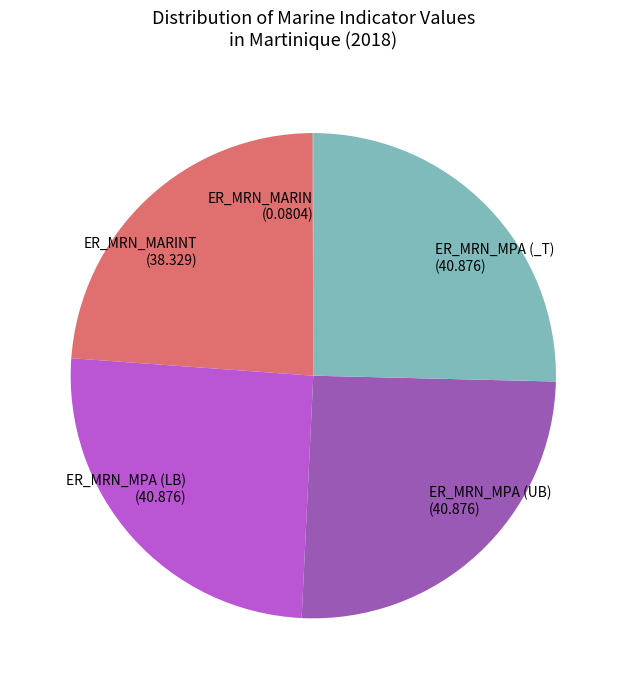

Is there a majority slice in this chart?

No